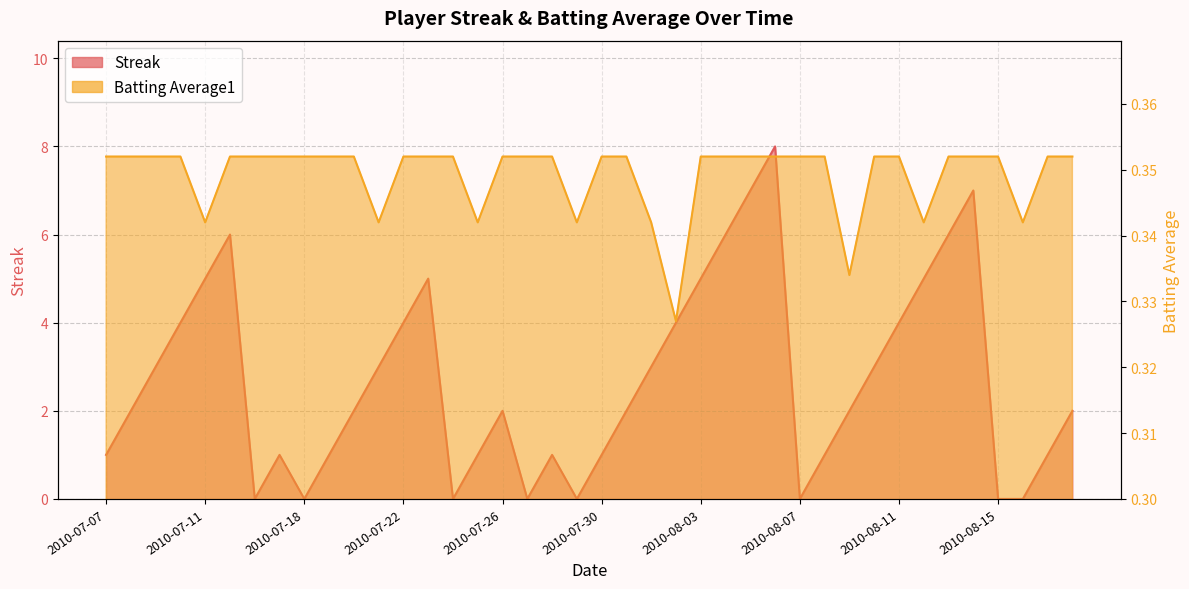

What position from the right is 2010-07-23?

27